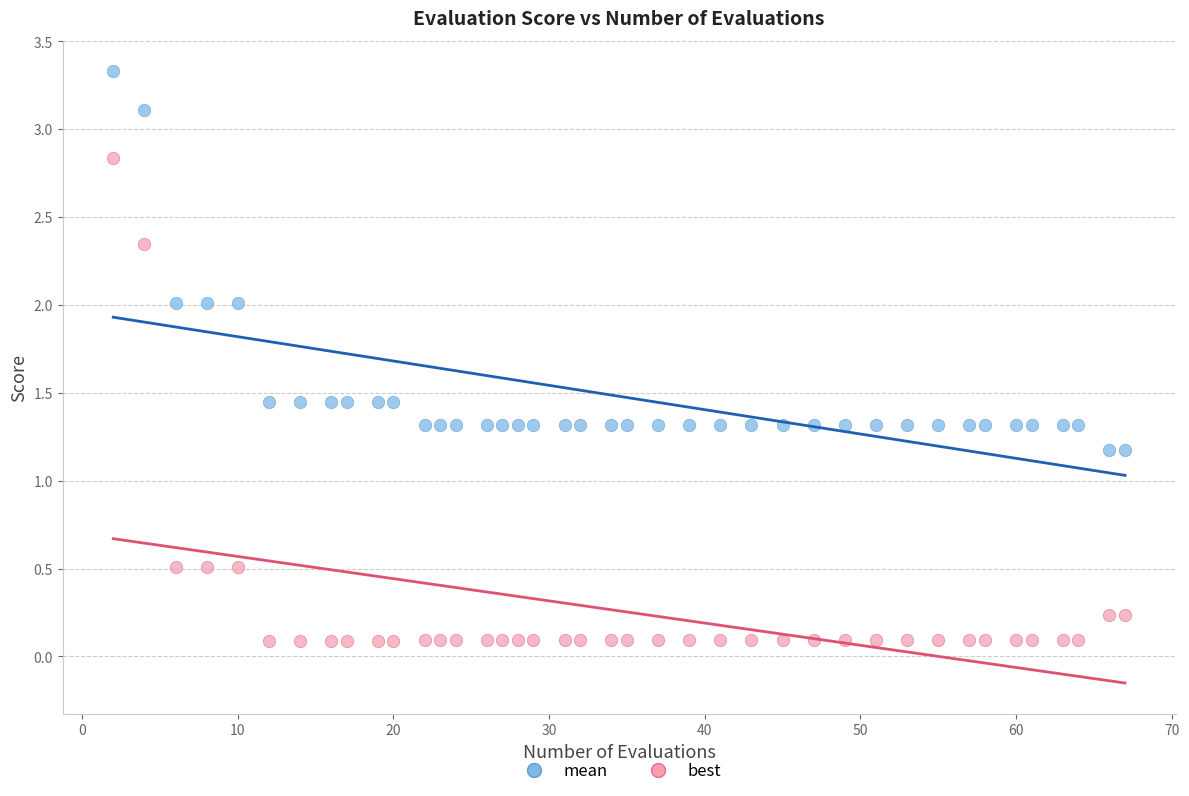

Which series contains the highest Y value?

mean